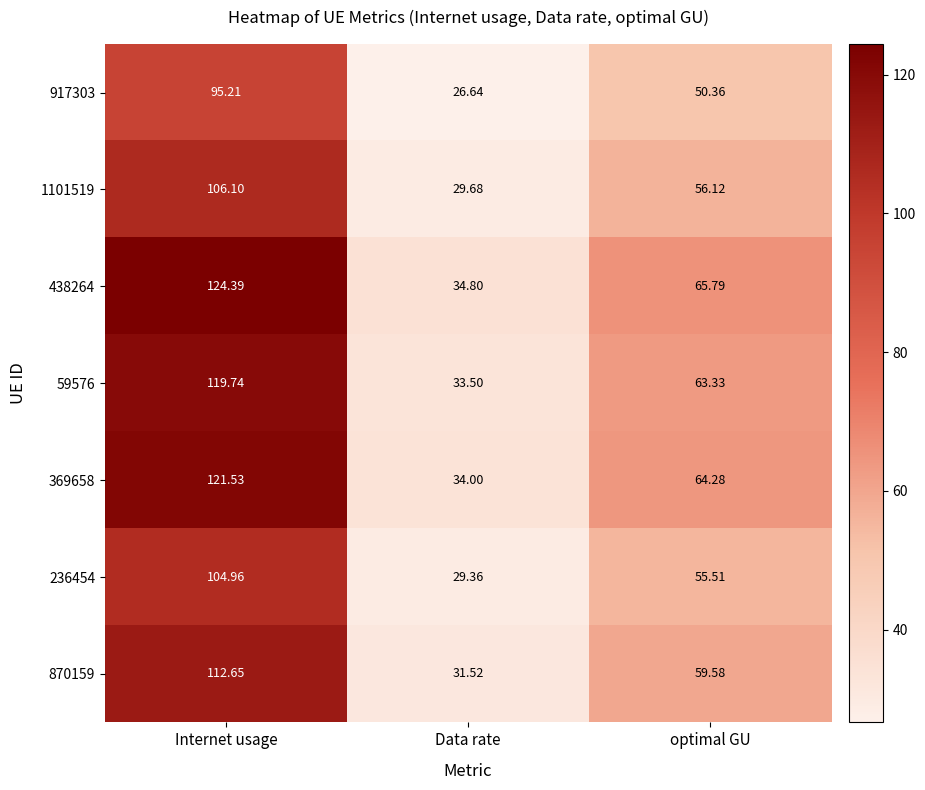

At which label is 236454 closest to 67?

optimal GU